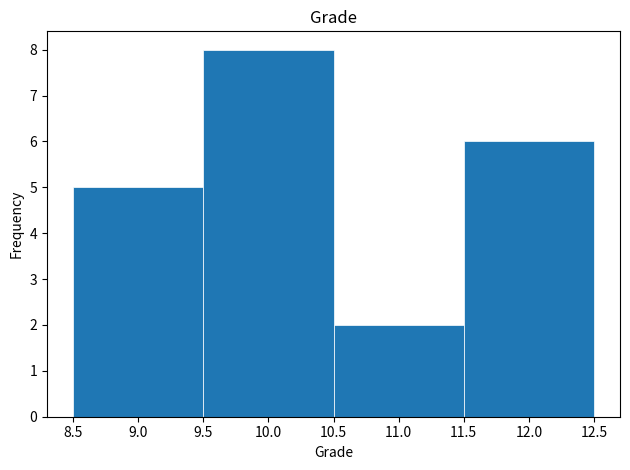

What is the height of the bar covering 10.5 to 11.5 on the x-axis? The values are not printed on the chart, so give them approximately, as read against the axis.

2